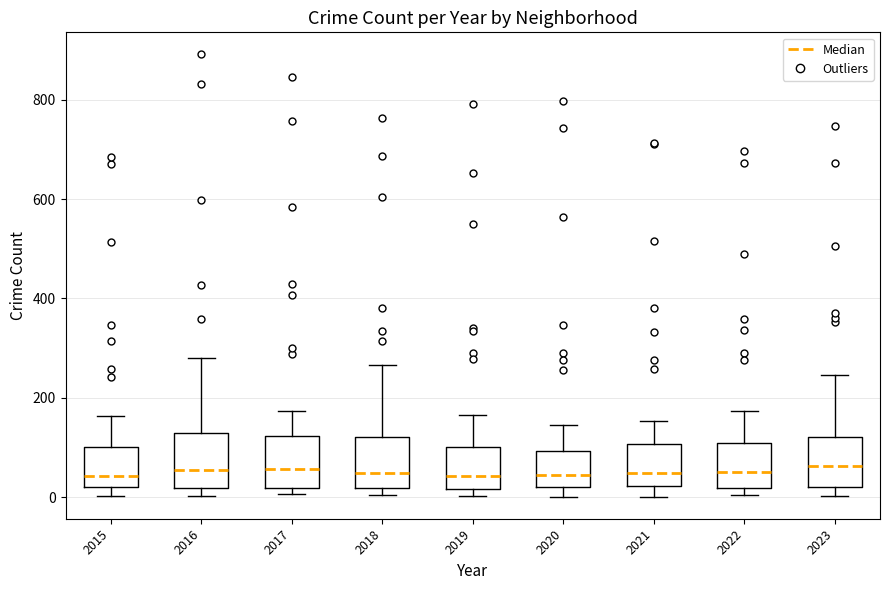

Reading left to right, transcribe this box plot: for each box, give where its median line is, the range the box spans, and where its two whiskers end, as read against the y-axis. The values are not printed on the chart, so give them approximately, as read against the axis.

2015: median 40, box 20 to 100, whiskers 0 to 160
2016: median 60, box 20 to 140, whiskers 0 to 280
2017: median 60, box 20 to 120, whiskers 0 to 180
2018: median 40, box 20 to 120, whiskers 0 to 260
2019: median 40, box 20 to 100, whiskers 0 to 160
2020: median 40, box 20 to 100, whiskers 0 to 140
2021: median 40, box 20 to 100, whiskers 0 to 160
2022: median 60, box 20 to 100, whiskers 0 to 180
2023: median 60, box 20 to 120, whiskers 0 to 240